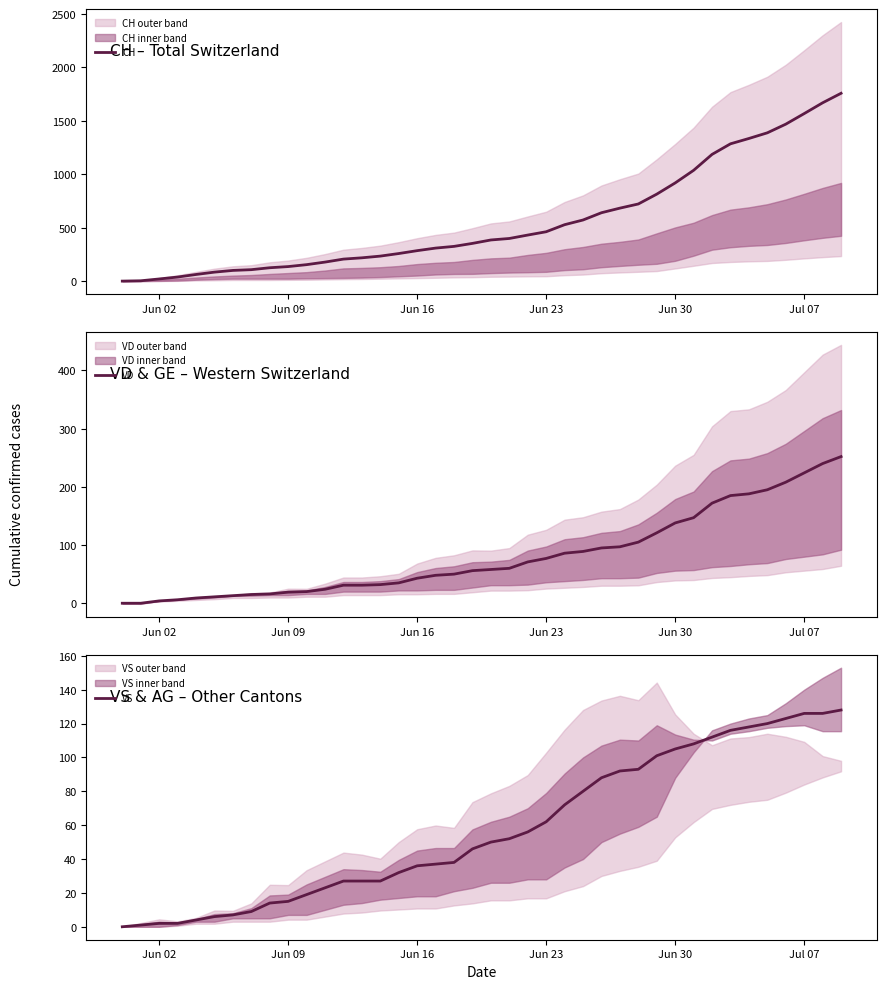

How many lines are shown in the chart?

3